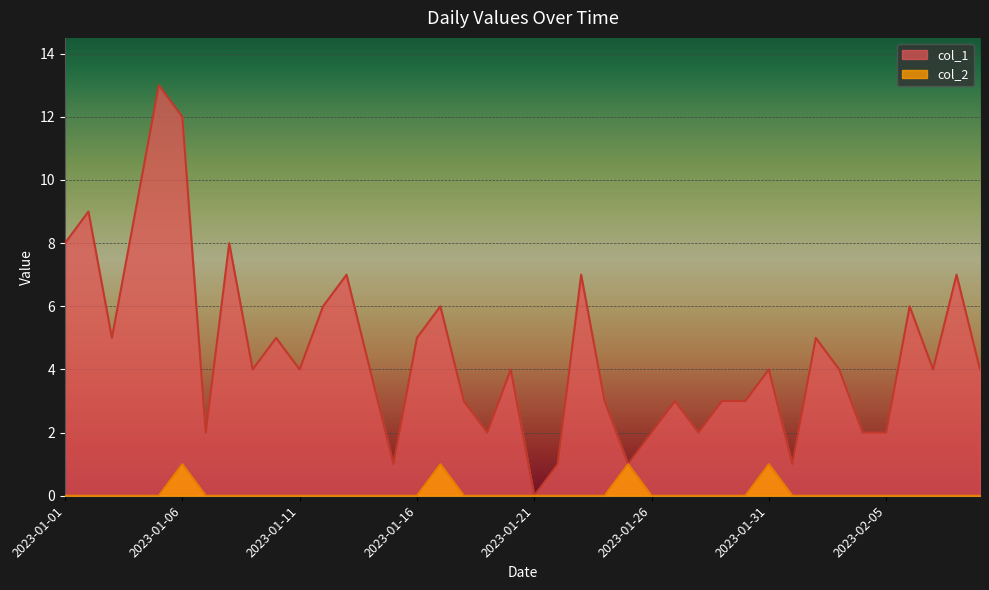

Is the value of col_1 at 2023-01-16 greater than the value of col_2 at 2023-01-05?

Yes